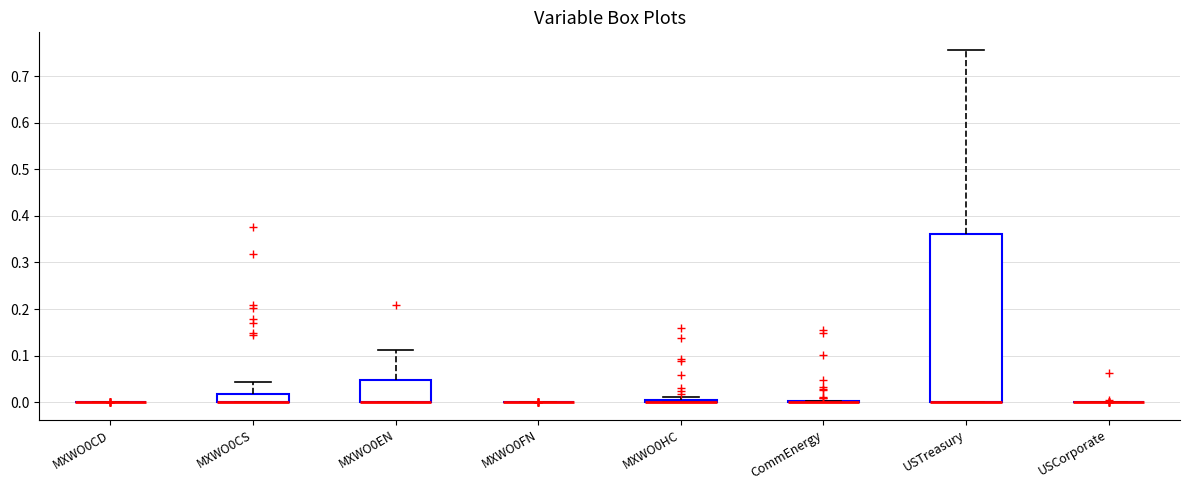

Where does the upper whisker of the box for USTreasury end on the y-axis? The values are not printed on the chart, so give them approximately, as read against the axis.

0.76